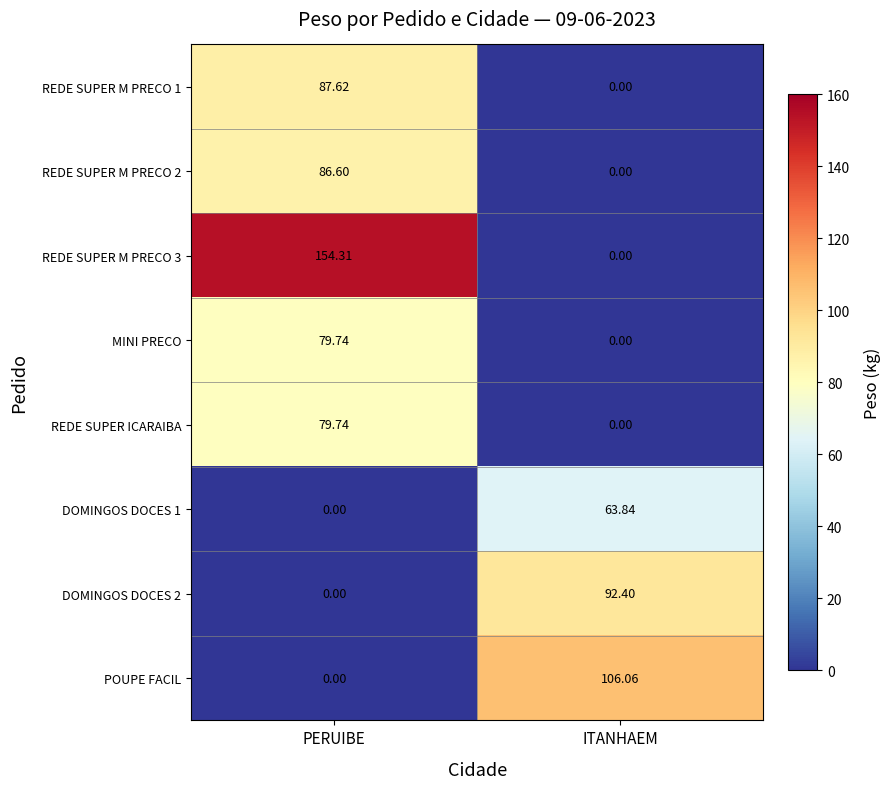

List the labels in order of REDE SUPER ICARAIBA value, largest first.

PERUIBE, ITANHAEM